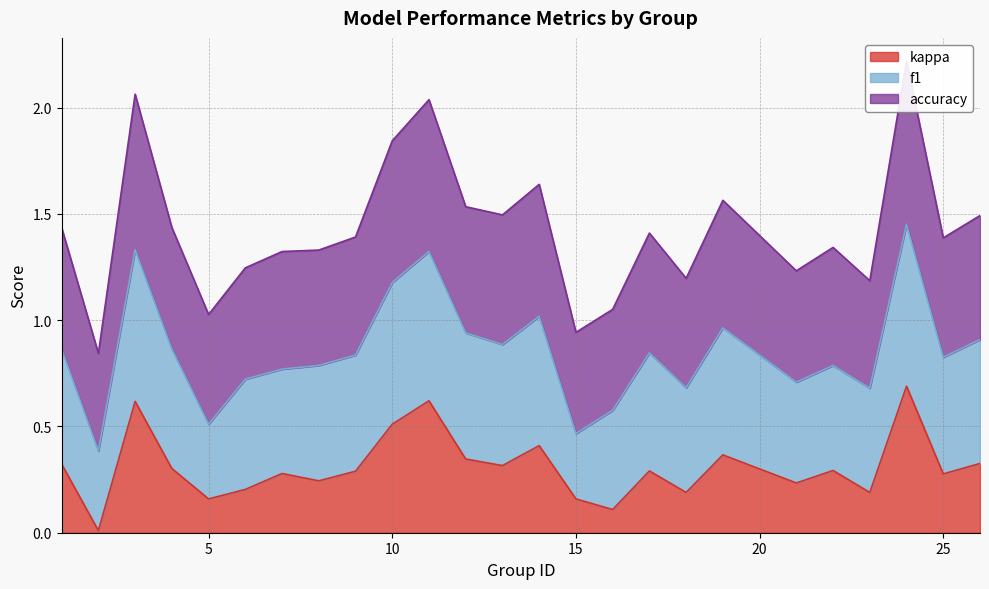

At which category does kappa reach its first local peak?

3